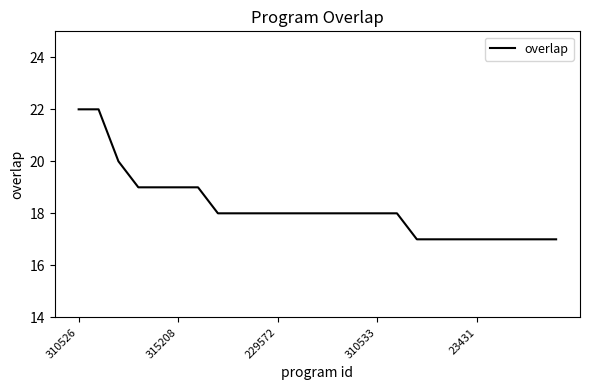

What is the maximum value shown in the chart?

22